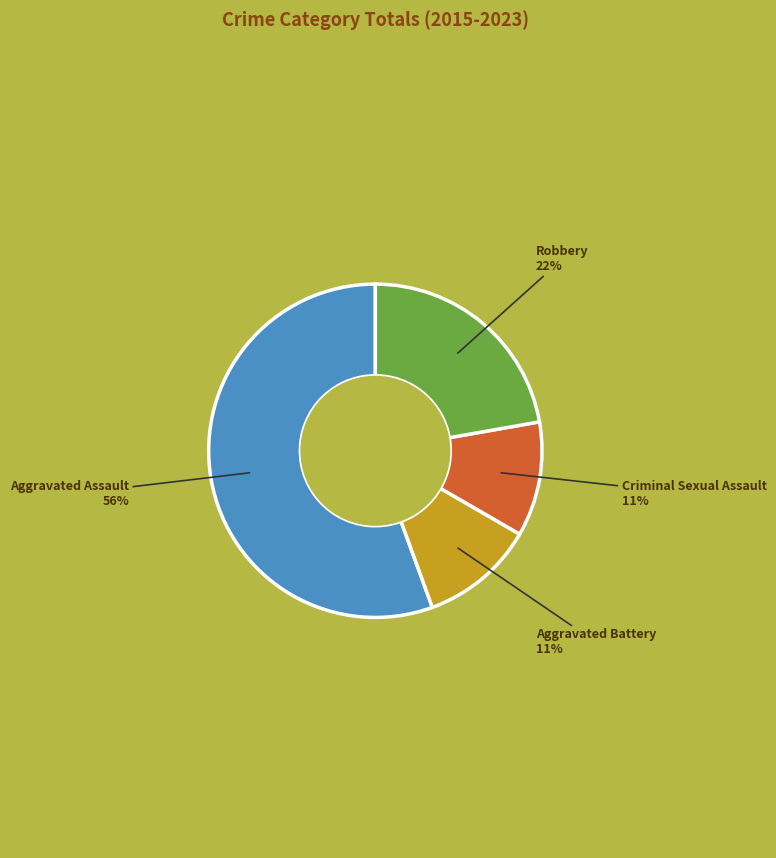

Is there any slice that represents more than half of the pie?

Yes